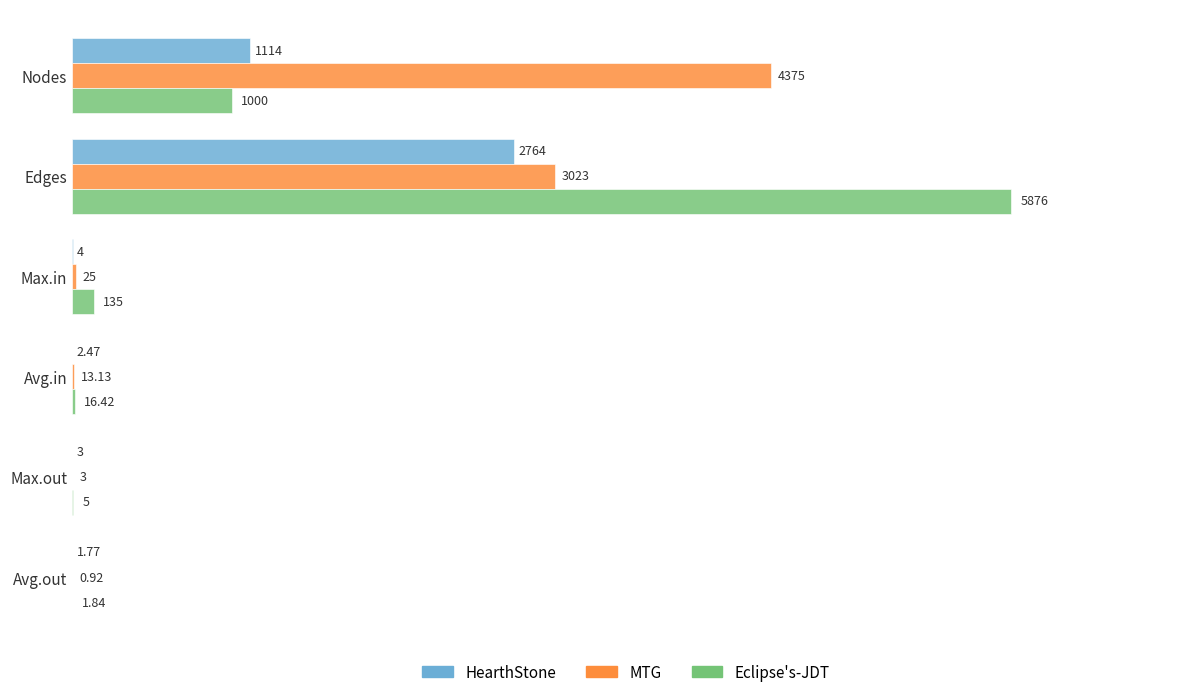

Which category has the highest value in the Eclipse's-JDT series?

Edges